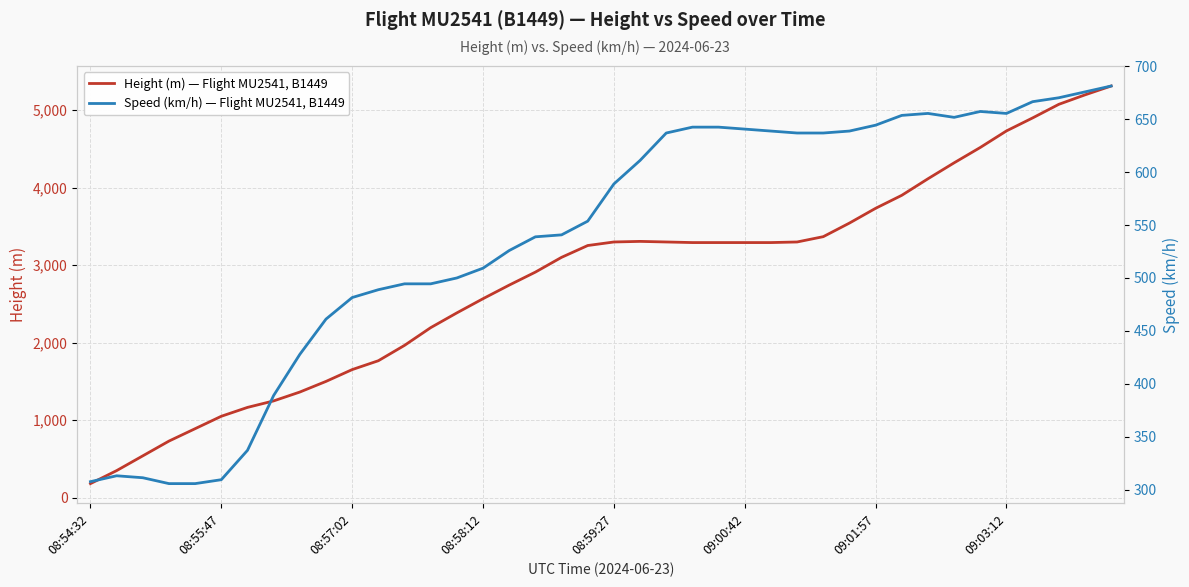

How many interior local peaks does the Speed (km/h) — Flight MU2541, B1449 series have?

3